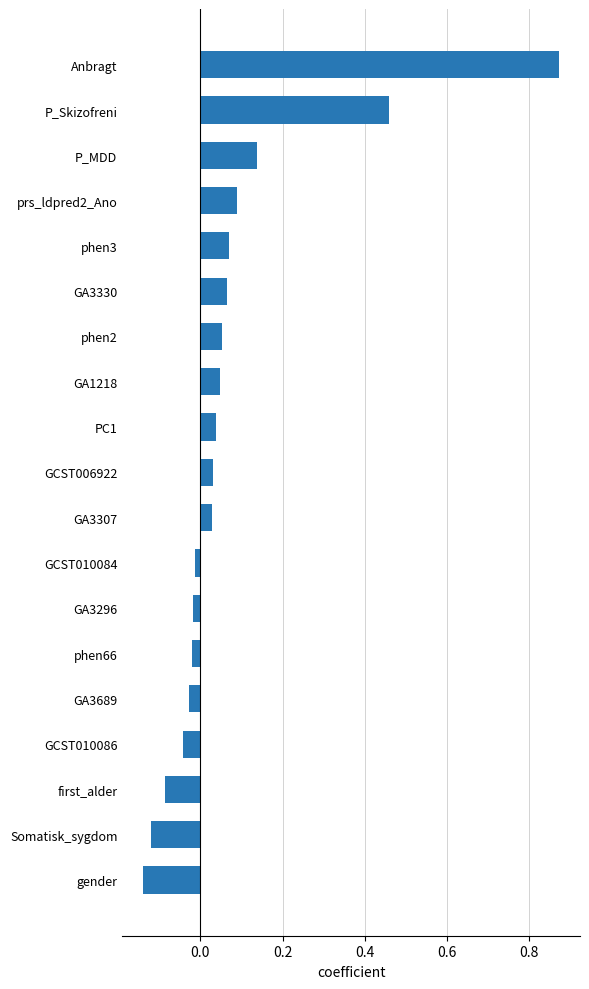

What is the sum of the values at first_alder and P_Skizofreni?

0.4